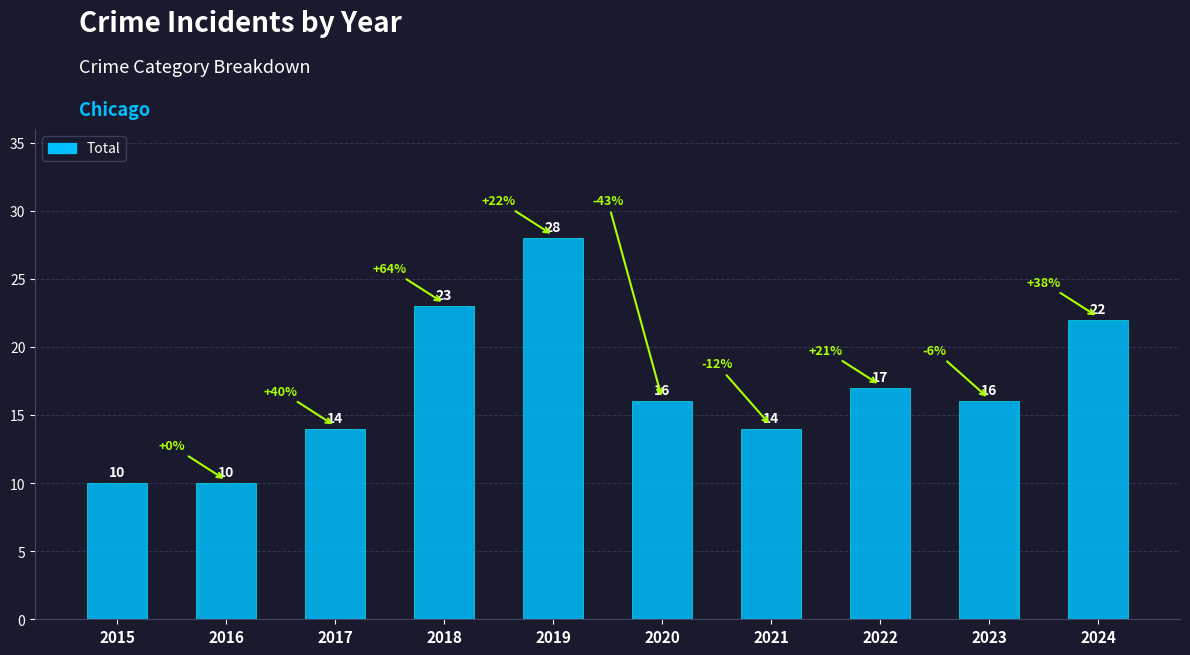

What is the smallest value displayed?

10